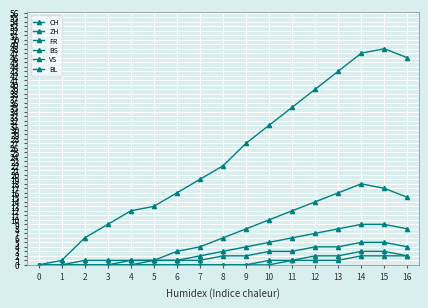

True or false: BL and VS intersect in this chart.

False